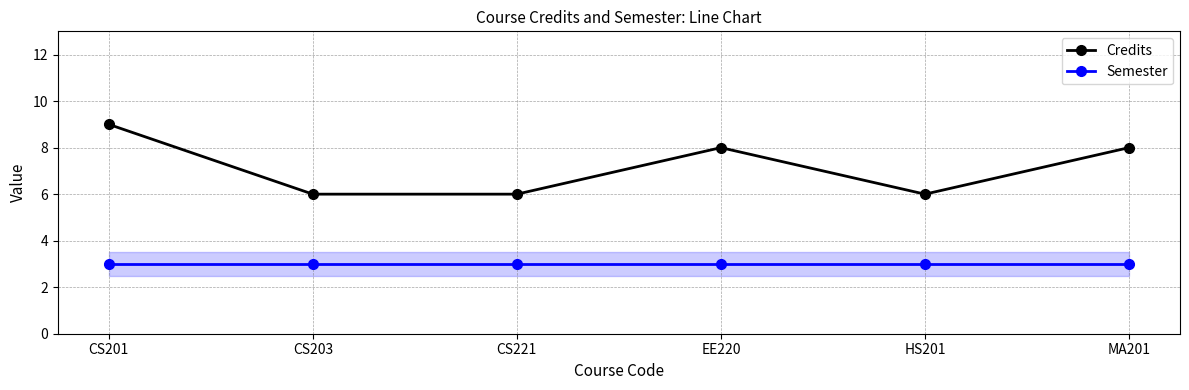

What are all the series names shown in the legend?

Credits, Semester